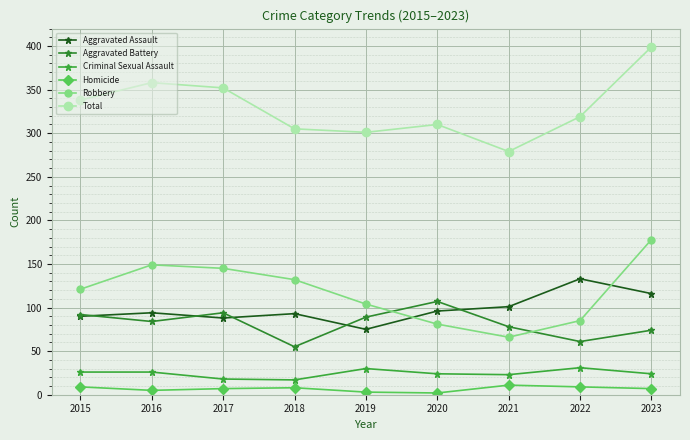

True or false: Aggravated Battery has a value of 156 at 2020.

False